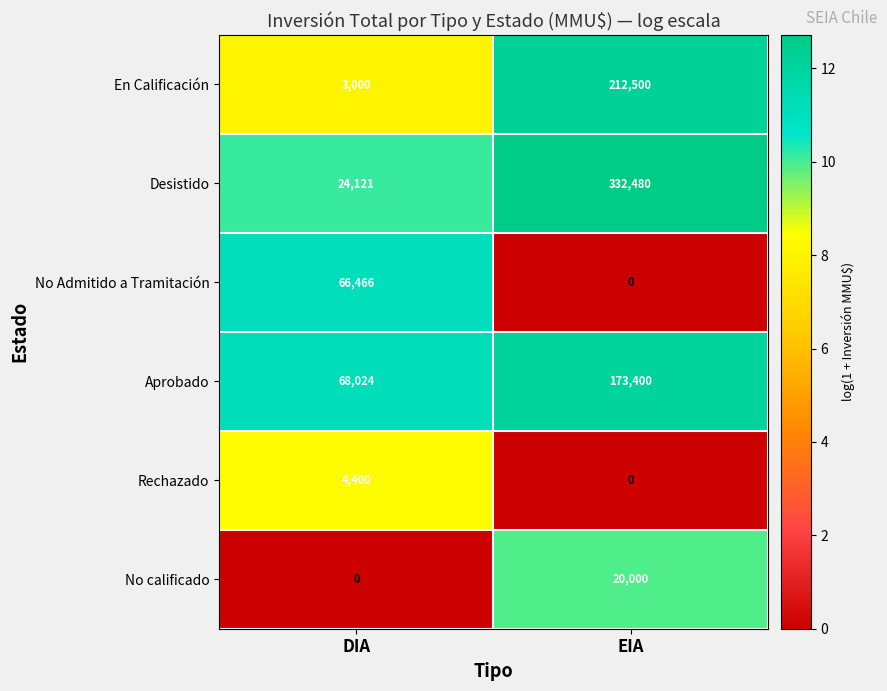

Which category has the lowest value in the En Calificación series?

DIA